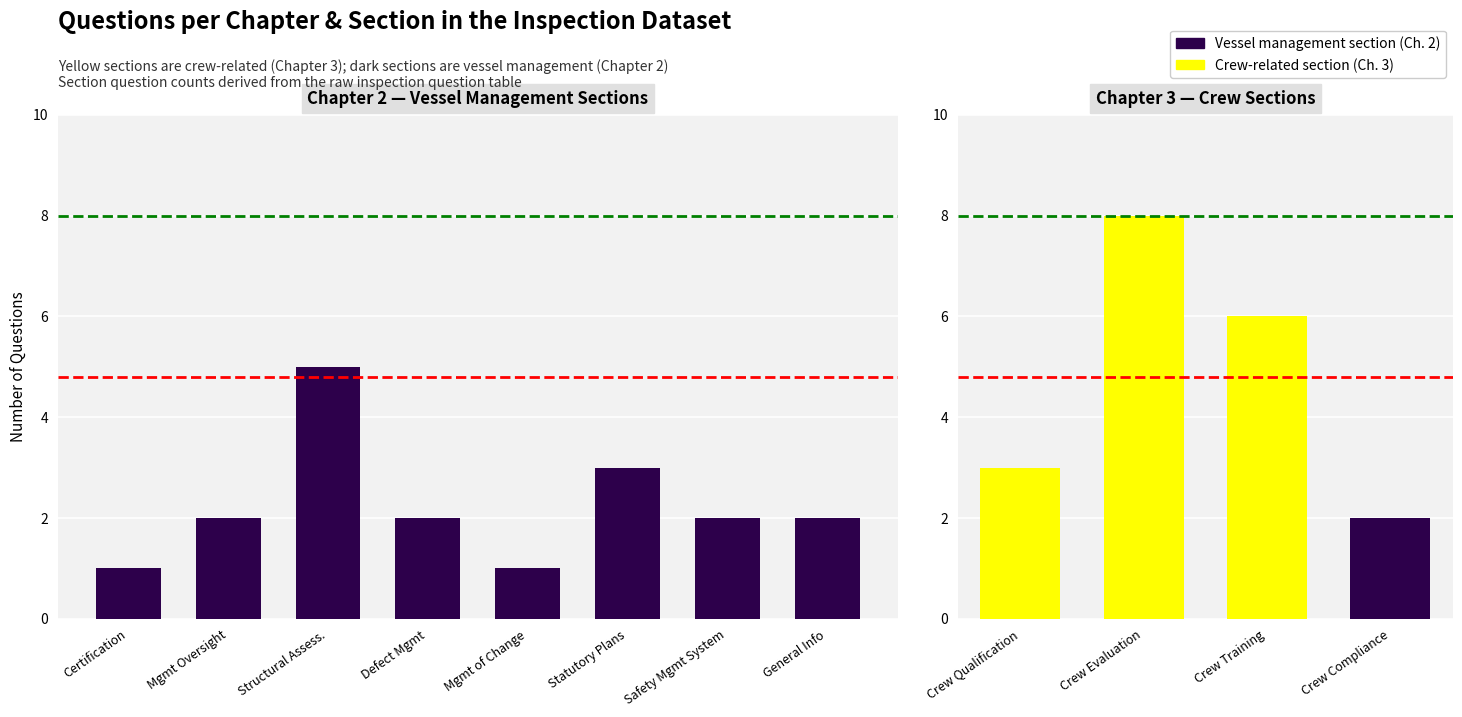

True or false: Chemical has a value of 10 at 14.

False